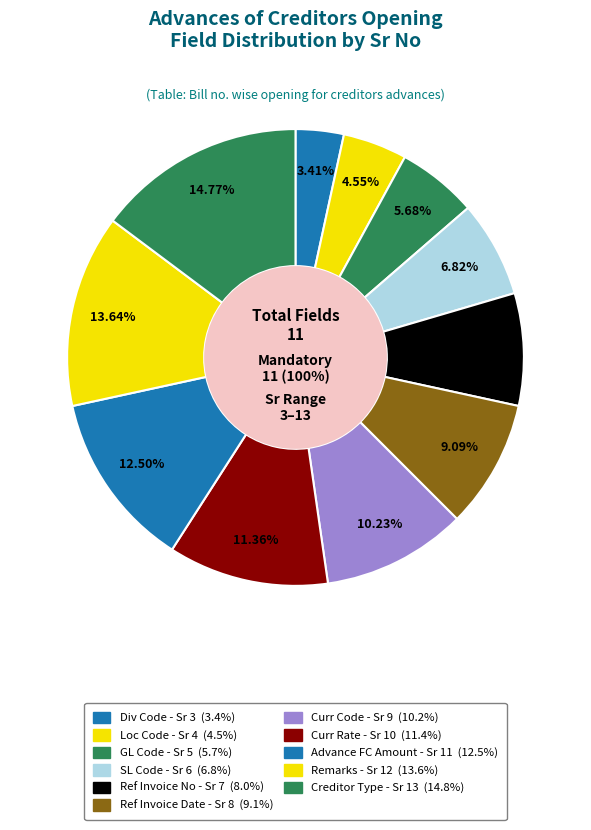

Combined, what portion of the pie is Curr Rate and Loc Code?

15.9%